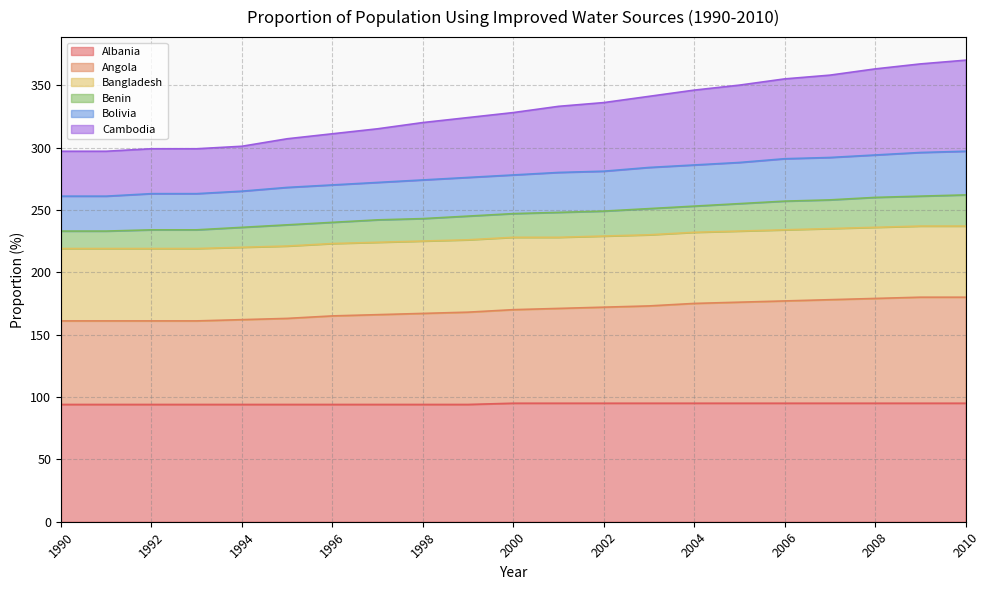

Is it true that Cambodia equals 103 at 2007?

False